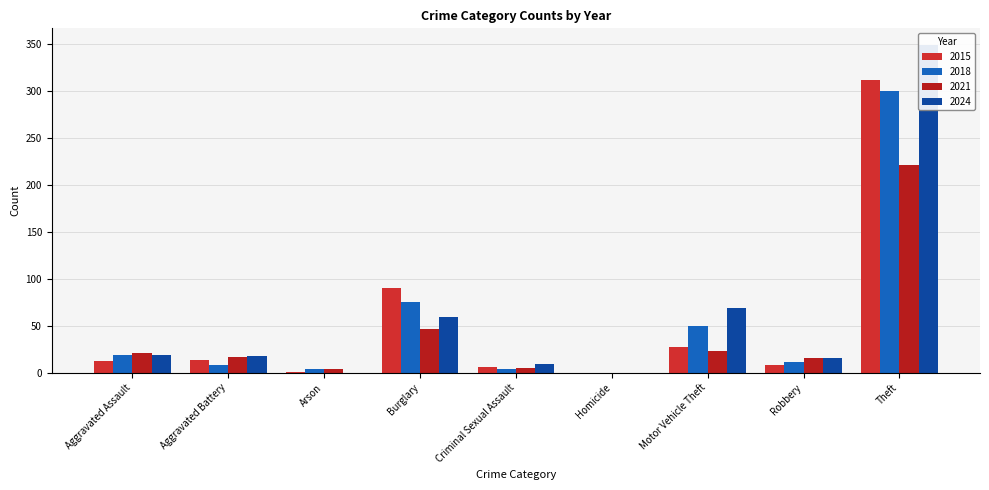

How many values in the 2018 series exceed 11?

4